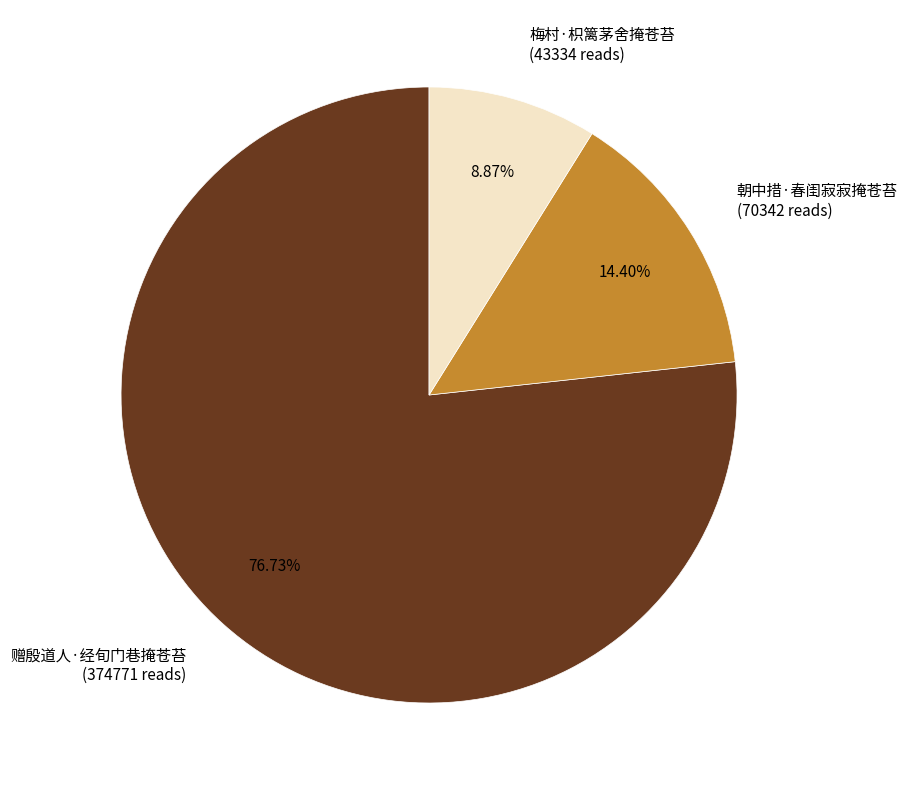

Which category has the biggest portion of the pie?

赠殷道人·经旬门巷掩苍苔